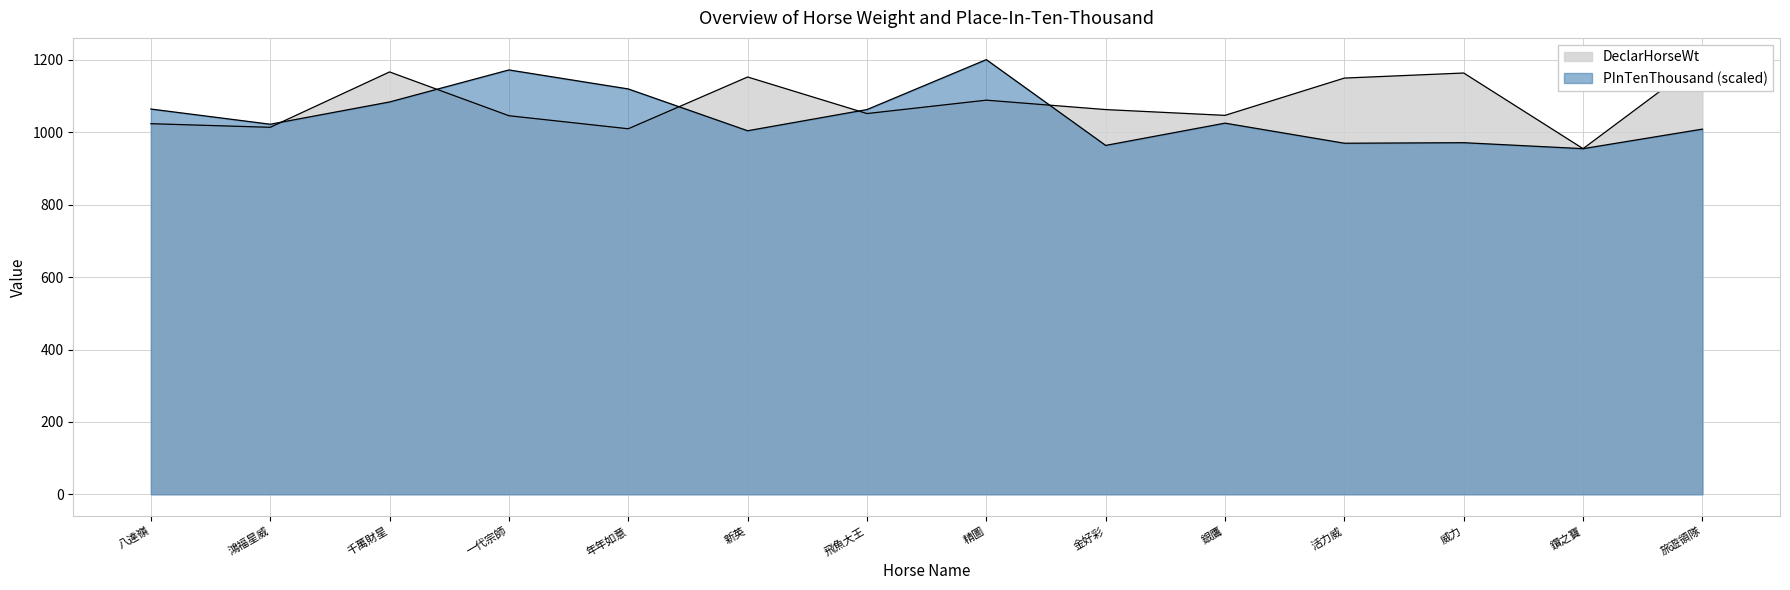

What is the average value of the PInTenThousand series?

1044.8